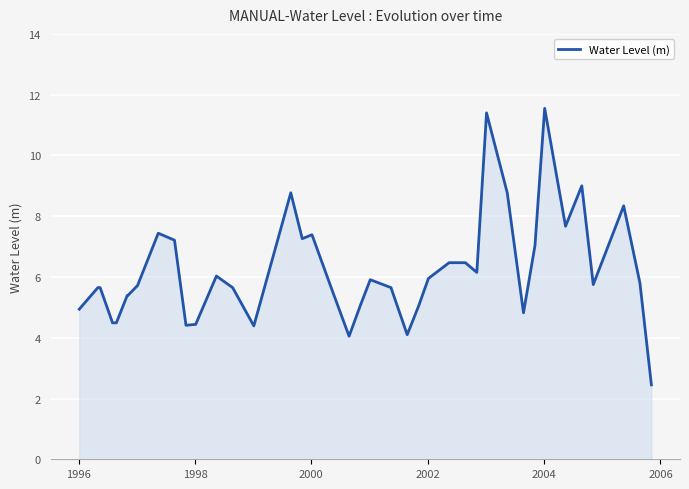

What is the smallest value displayed?

2.5